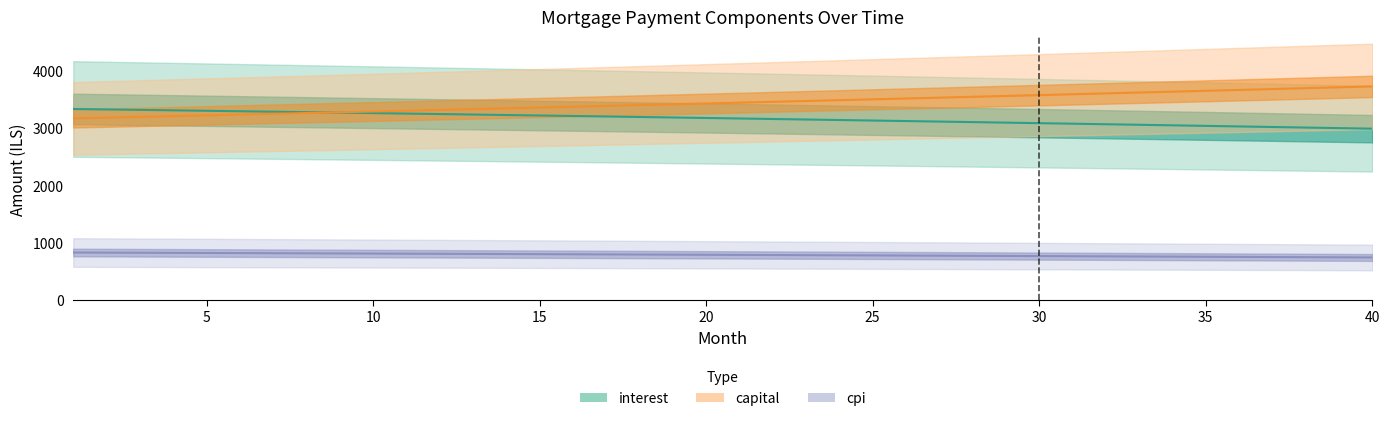

What is the spread (max minus min) of values at 5?

2481.2